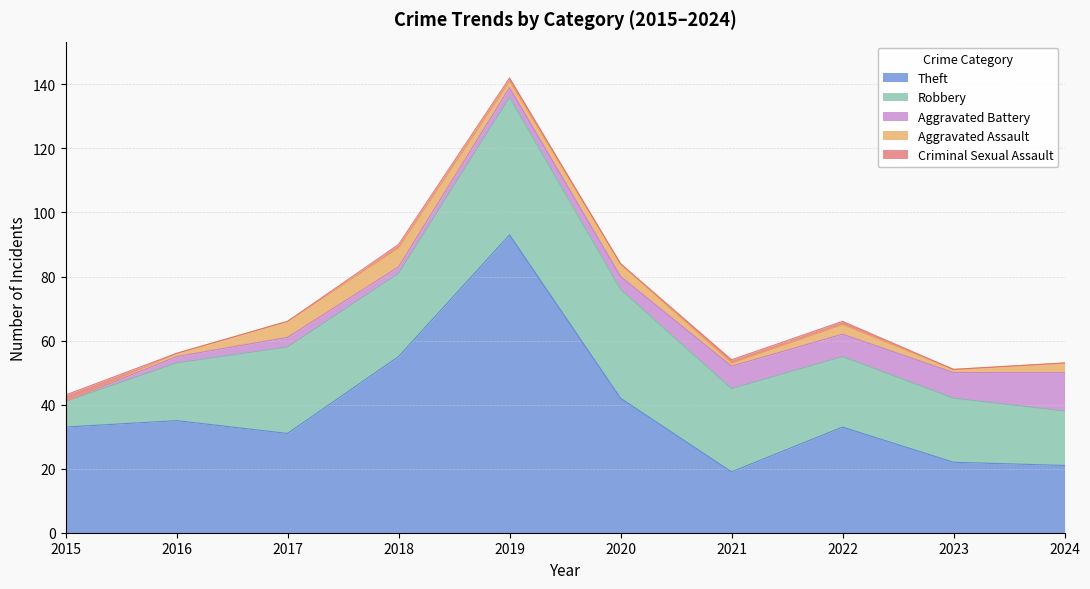

True or false: Aggravated Assault has a value of 1 at 2023.

True